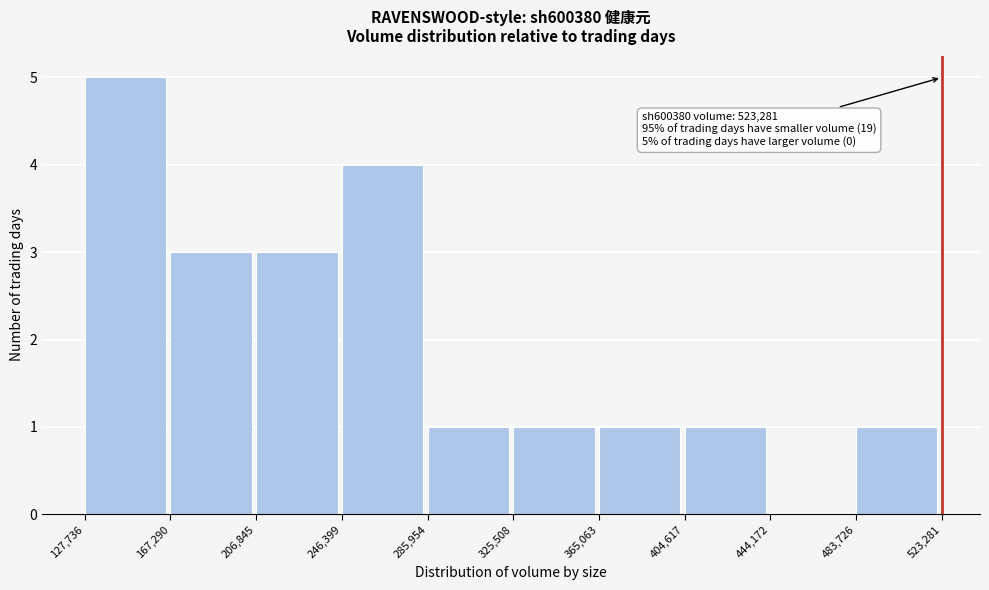

Over which range of the x-axis is the bar tallest?

127,736 to 167,290